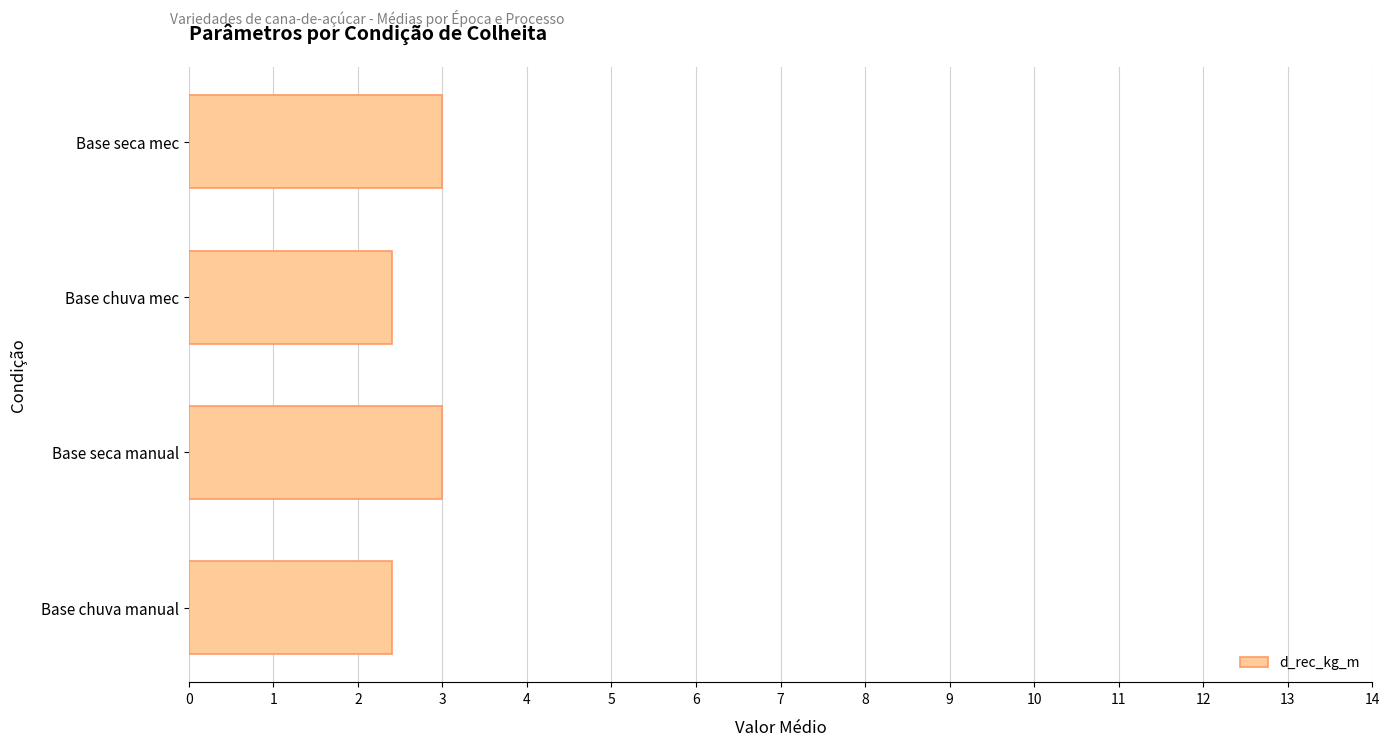

The chart shows a value of 1.3 at Base chuva mec. True or false?

False